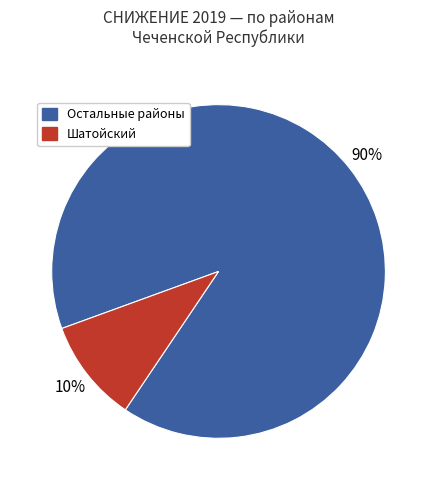

Is there a majority slice in this chart?

Yes